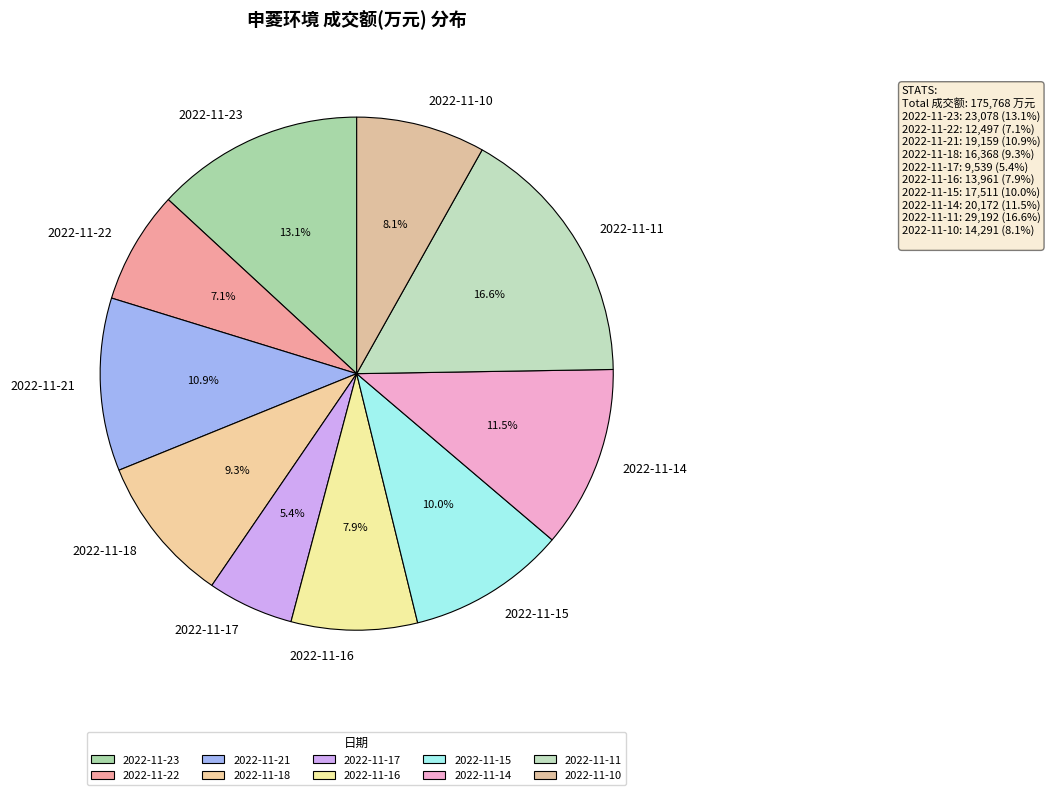

What percentage is the 2022-11-21 slice, to the nearest percent?

11%